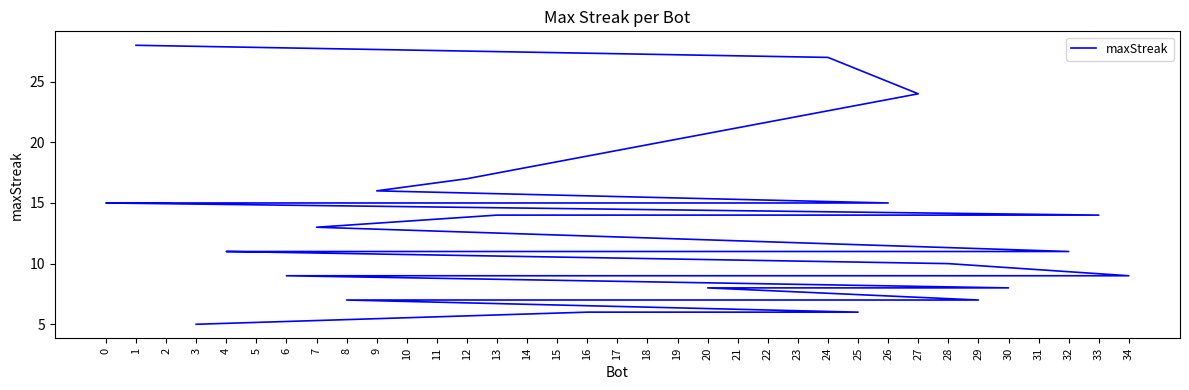

The chart shows a value of 9 at 10. True or false?

True